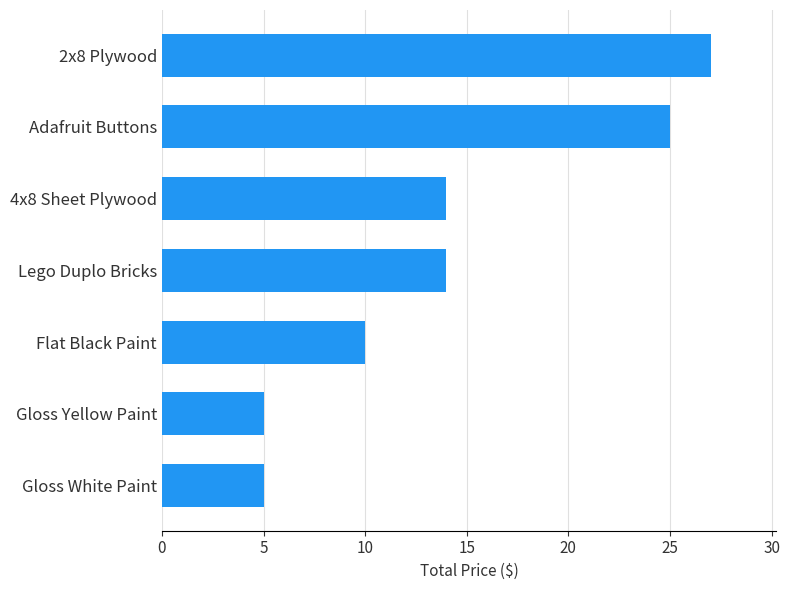

How many distinct data groups are displayed?

1